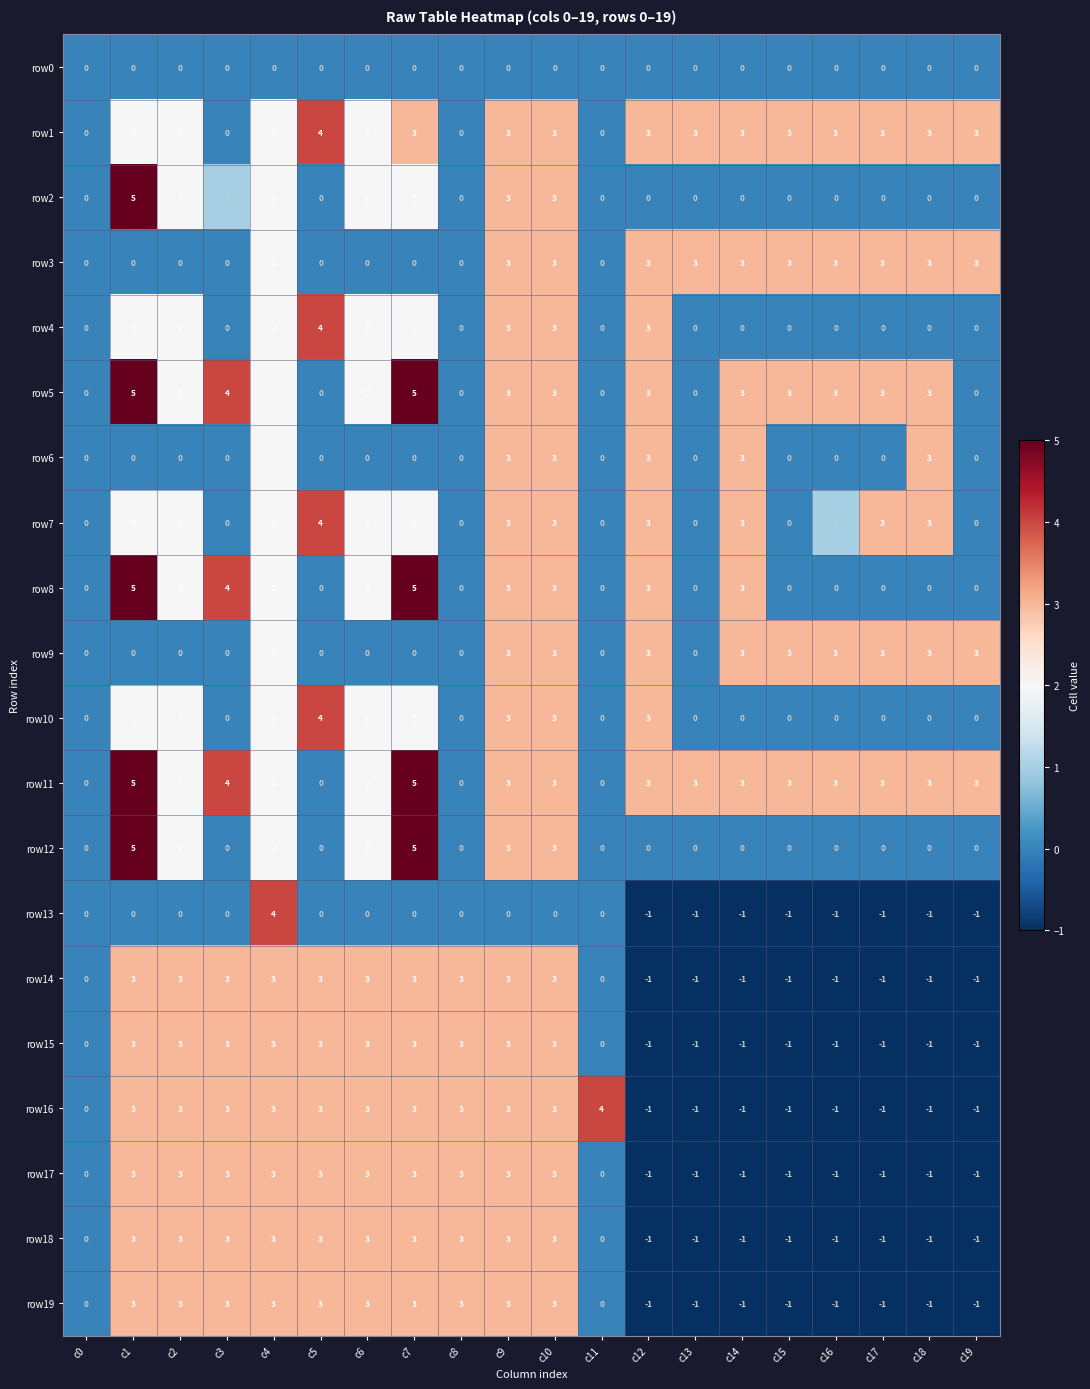

What is the total value across all series at c17?

11